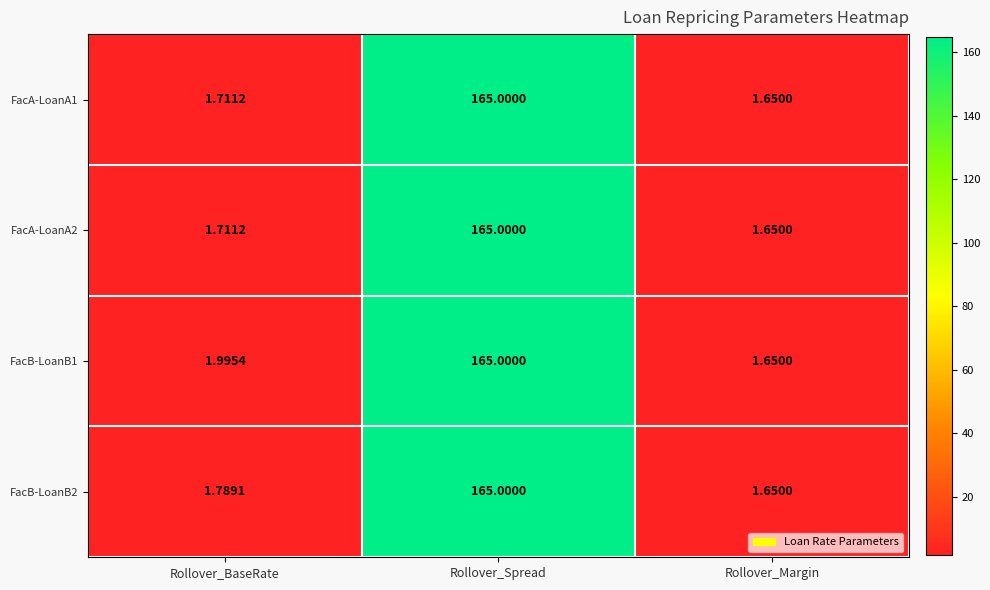

Where is FacA-LoanA2 nearest to the value 83?

Rollover_BaseRate